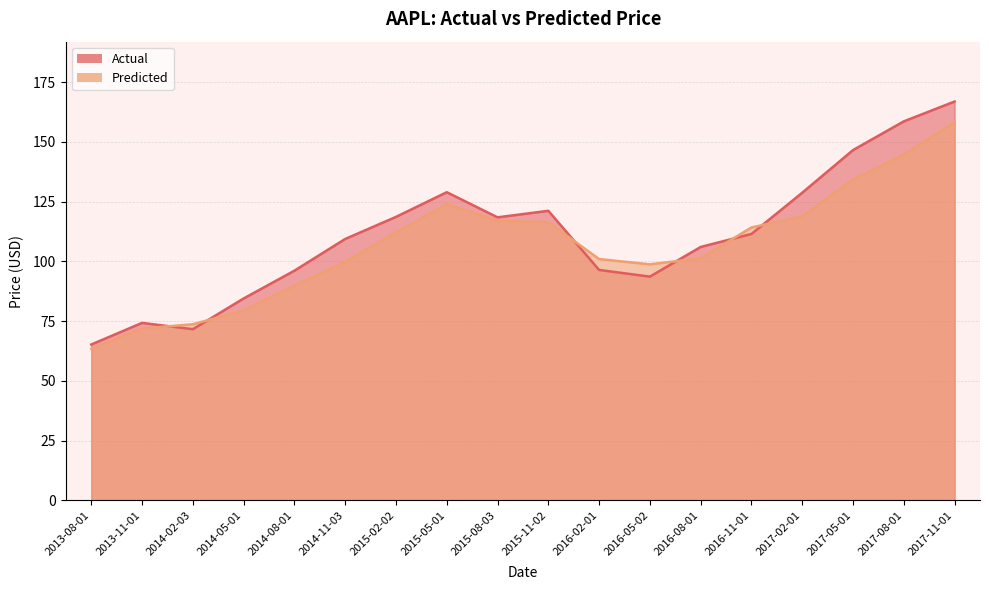

How many intersections are there between Predicted and Actual?

6